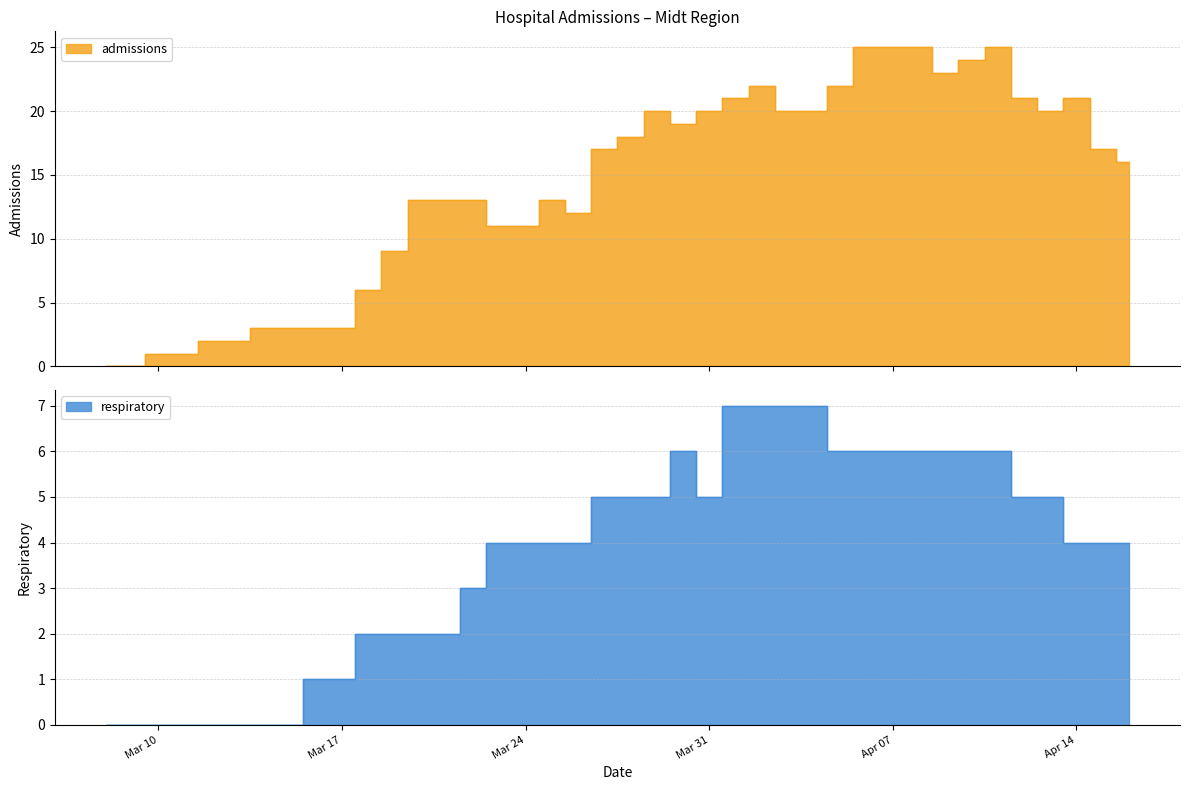

What are all the series names shown in the legend?

admissions, respiratory